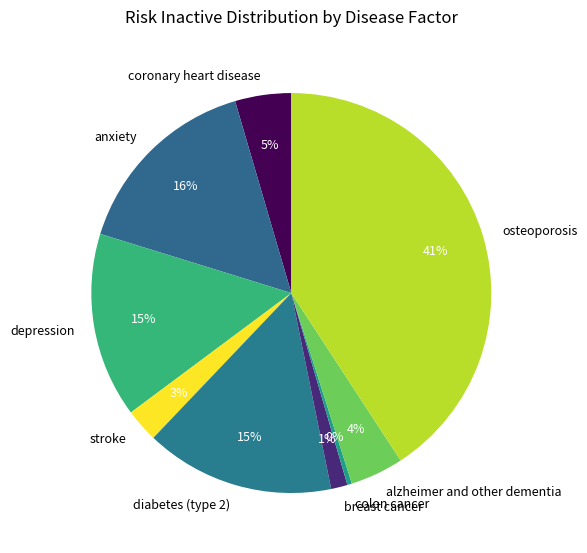

Do depression and breast cancer together represent more than half of the pie?

No